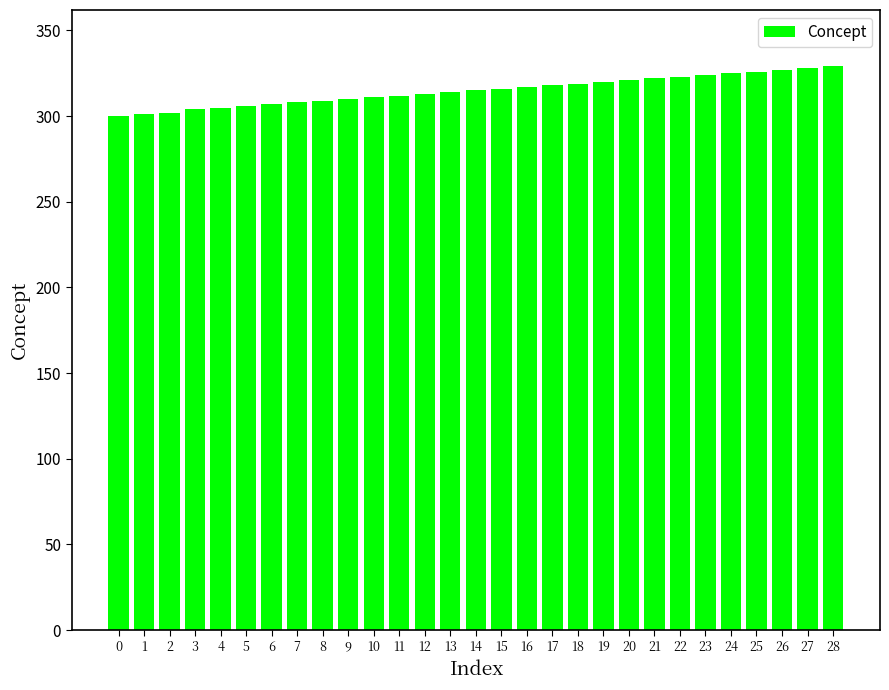

What is the change in value from 0 to 28?

+29